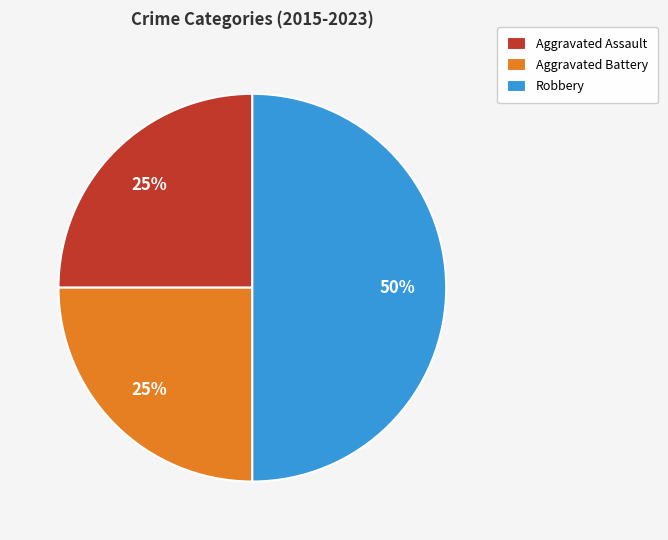

How many segments does this pie chart have?

3